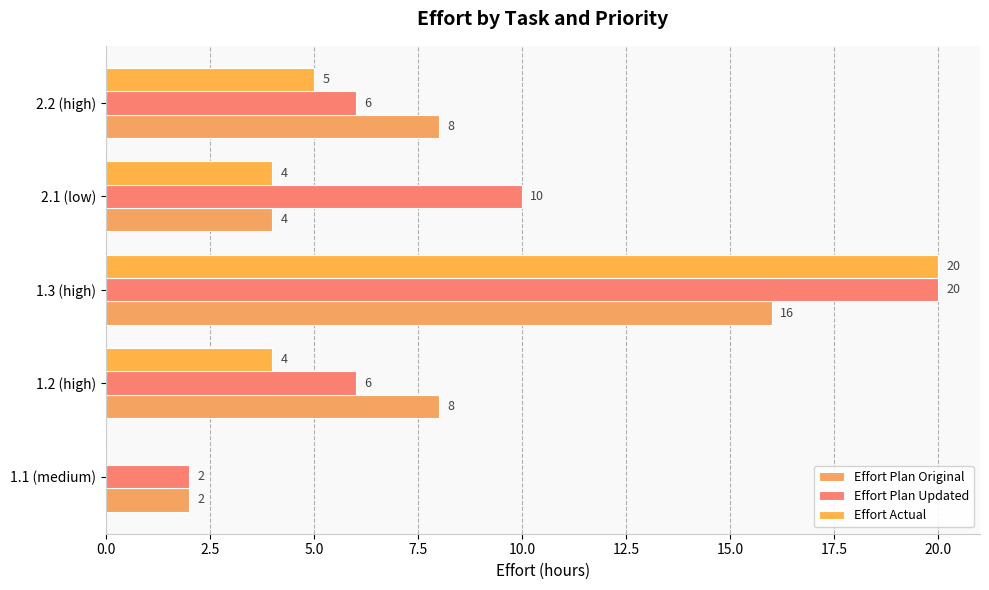

How many distinct data groups are displayed?

3